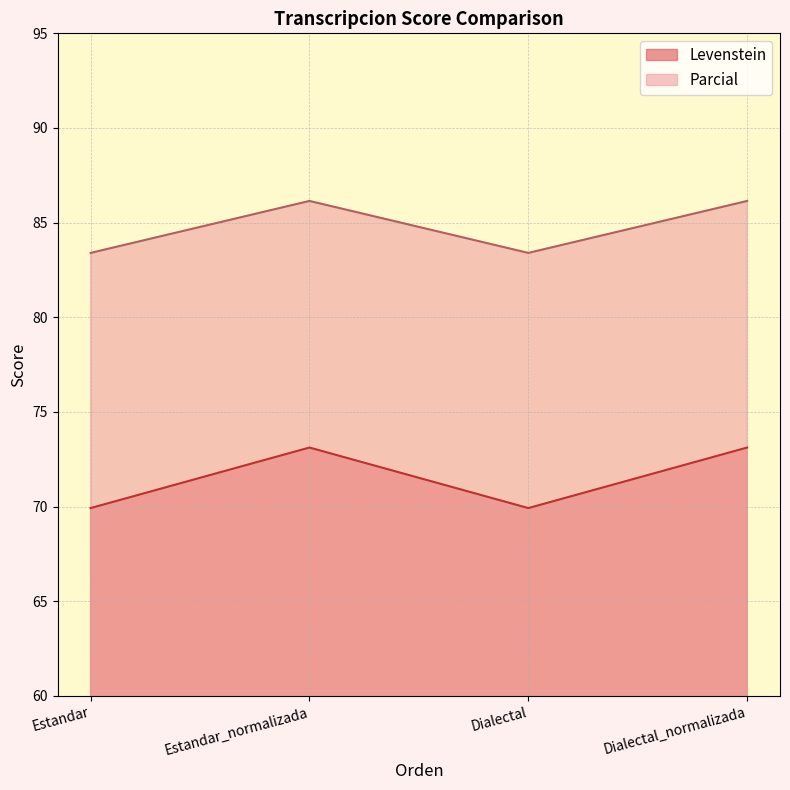

True or false: Parcial and Levenstein intersect in this chart.

False